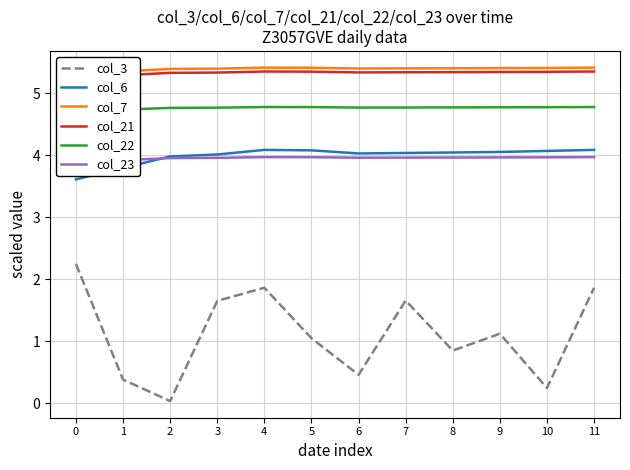

The value of col_6 at 10 is 4.1. True or false?

True